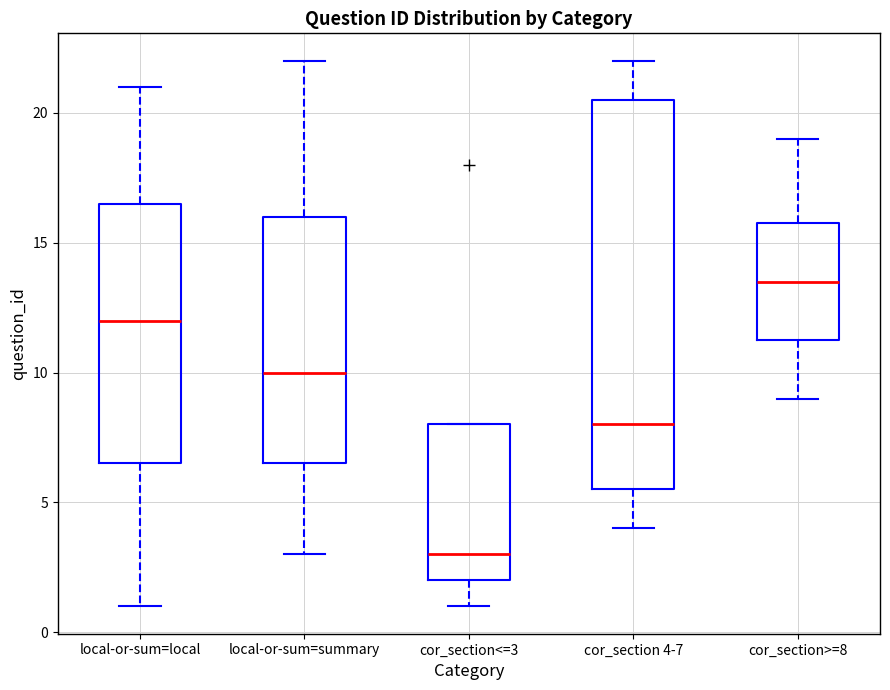

Reading left to right, transcribe this box plot: for each box, give where its median line is, the range the box spans, and where its two whiskers end, as read against the y-axis. The values are not printed on the chart, so give them approximately, as read against the axis.

local-or-sum=local: median 12.0, box 6.5 to 16.5, whiskers 1.0 to 21.0
local-or-sum=summary: median 10.0, box 6.5 to 16.0, whiskers 3.0 to 22.0
cor_section<=3: median 3.0, box 2.0 to 8.0, whiskers 1.0 to 8.0
cor_section 4-7: median 8.0, box 5.5 to 20.5, whiskers 4.0 to 22.0
cor_section>=8: median 13.5, box 11.5 to 16.0, whiskers 9.0 to 19.0